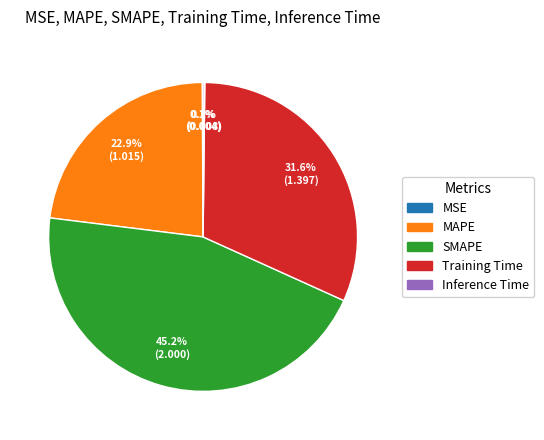

The SMAPE slice represents 54% of the pie. True or false?

False